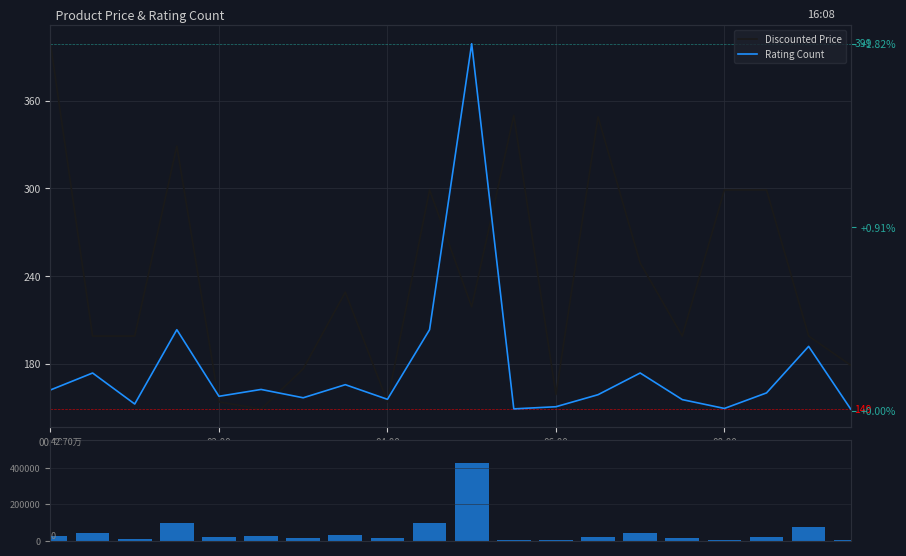

What is the average value of the Rating Count (volume) series?

48800.4